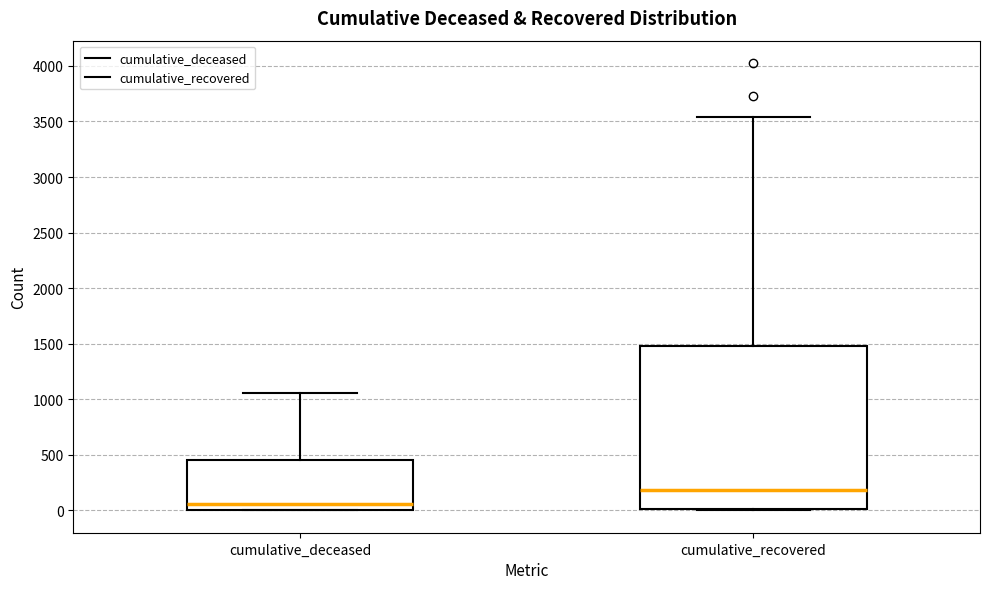

Comparing the boxes themselves (not the whiskers), which one is the tallest?

cumulative_recovered